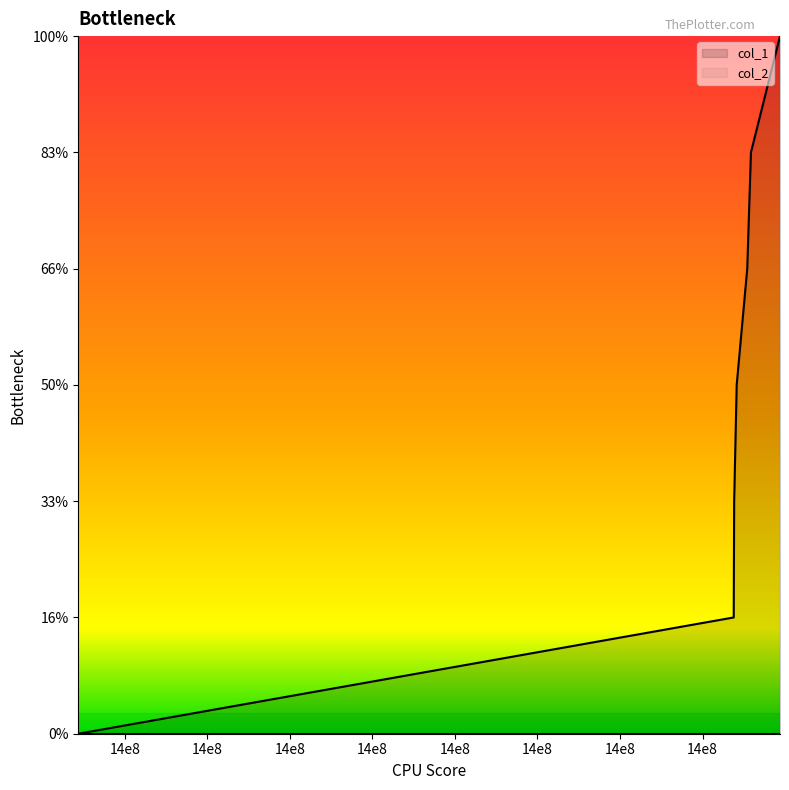

Read the value at 1473875684.

6